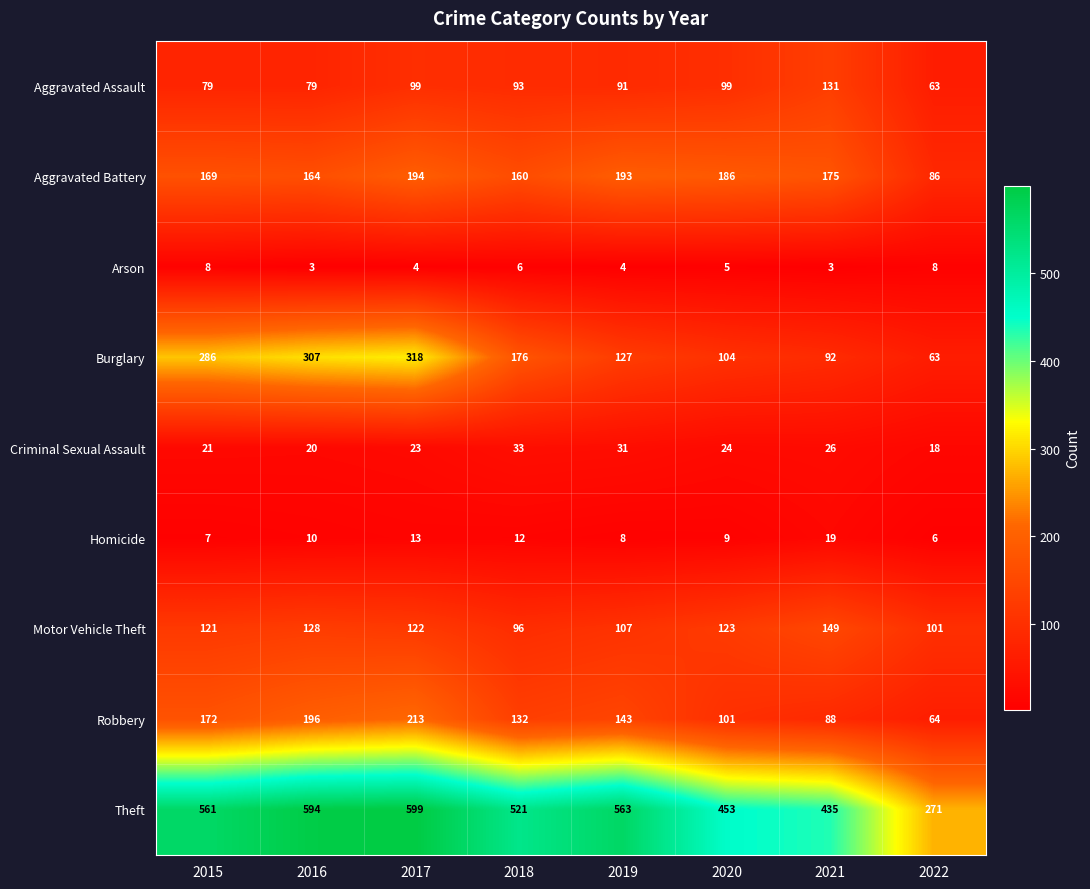

What is the sum of all Theft values?

3997